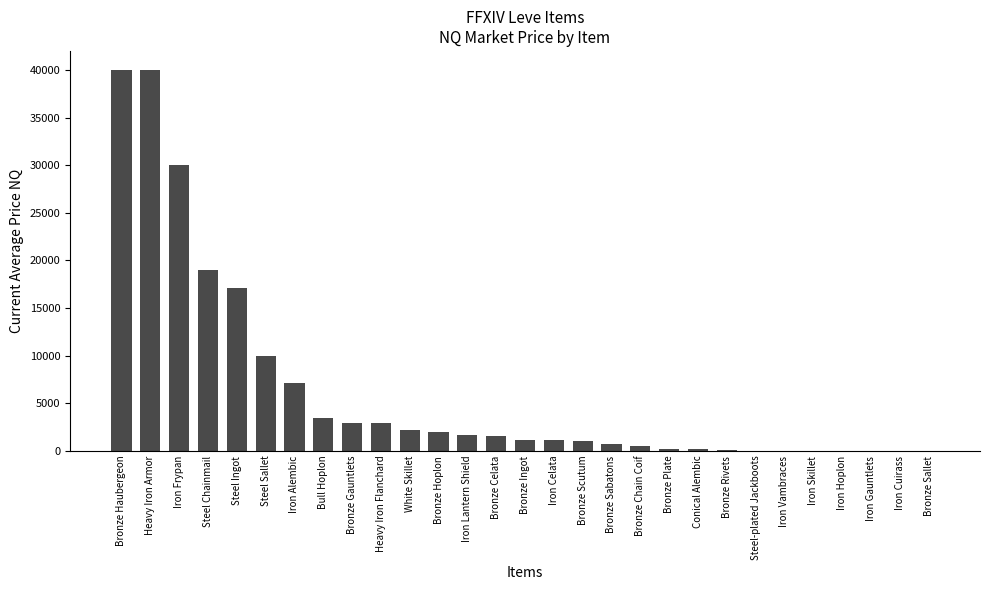

What is the greatest value displayed?

40000.0